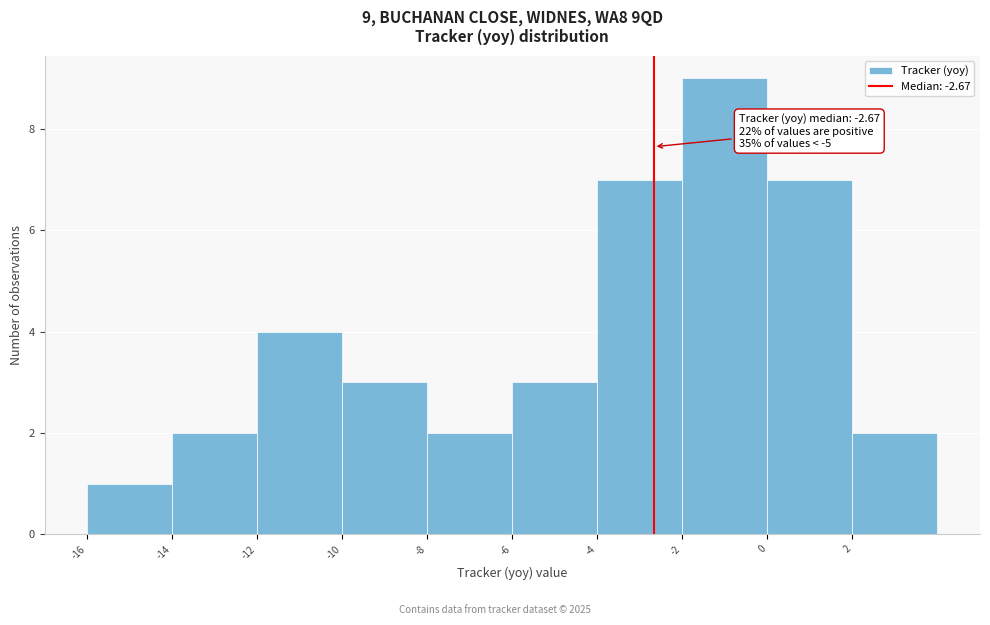

Which range on the x-axis has the tallest bar?

-2 to 0